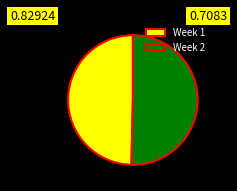

How many slices are in this pie chart?

2